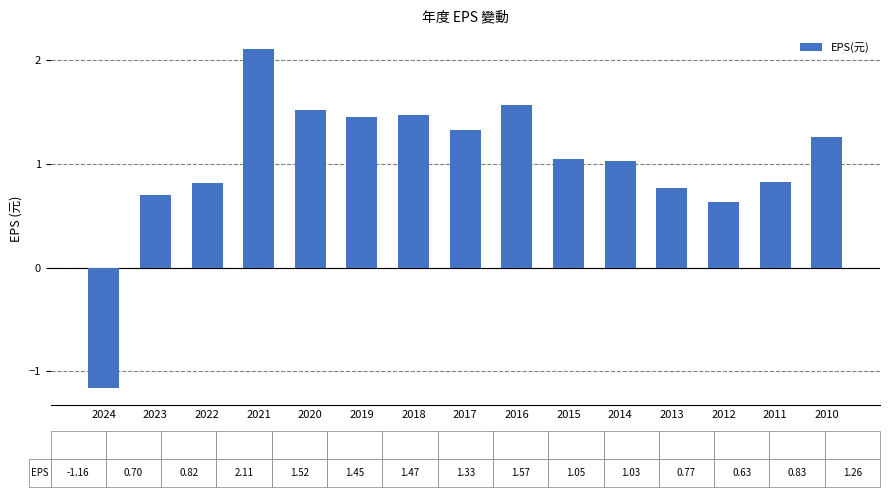

At which category does the chart reach its minimum across all series?

2024